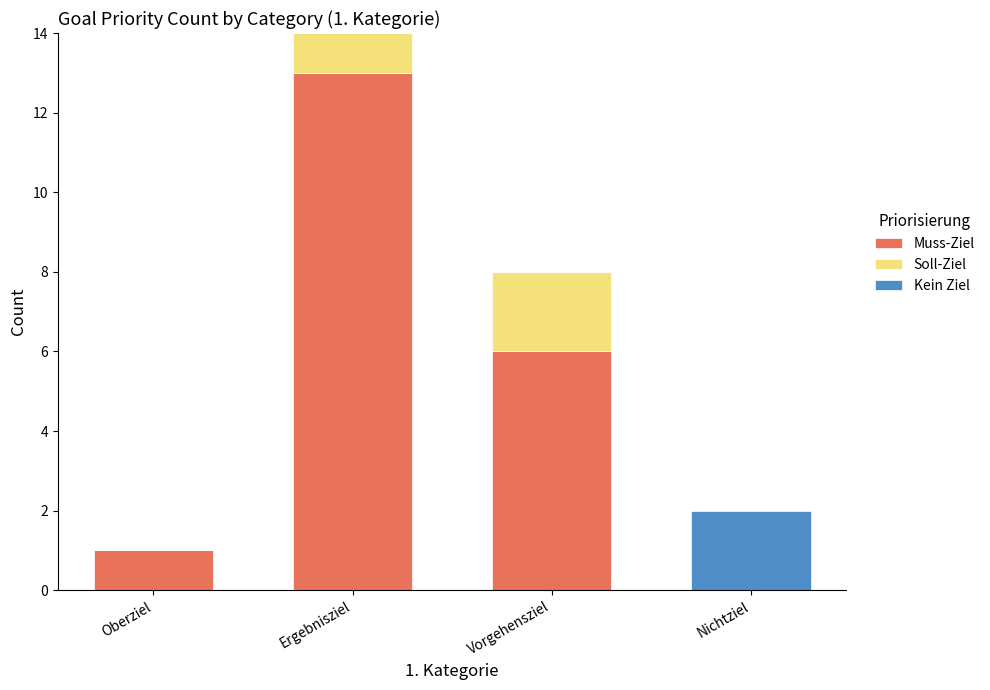

What is the approximate value of Muss-Ziel at Vorgehensziel, to the nearest 5?

5